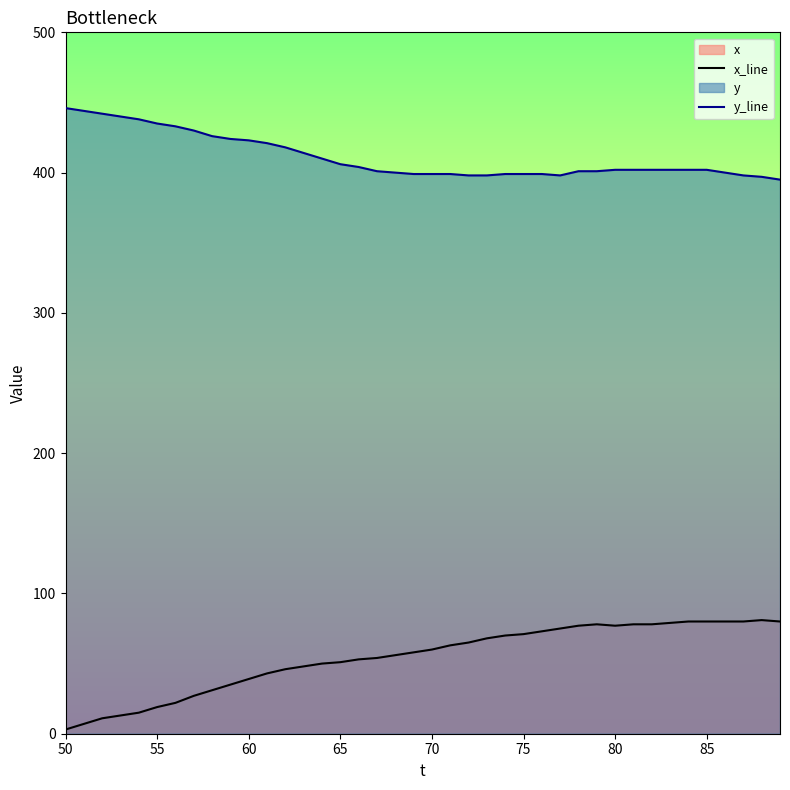

True or false: y_line and x_line cross at least once.

False